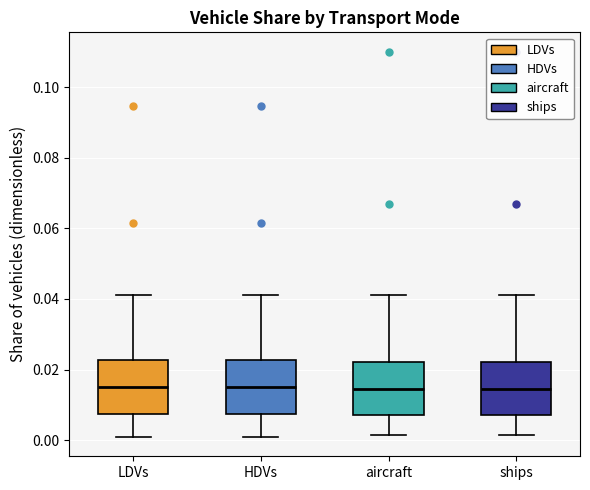

Where is the lower edge of the box for aircraft on the y-axis? The values are not printed on the chart, so give them approximately, as read against the axis.

0.006